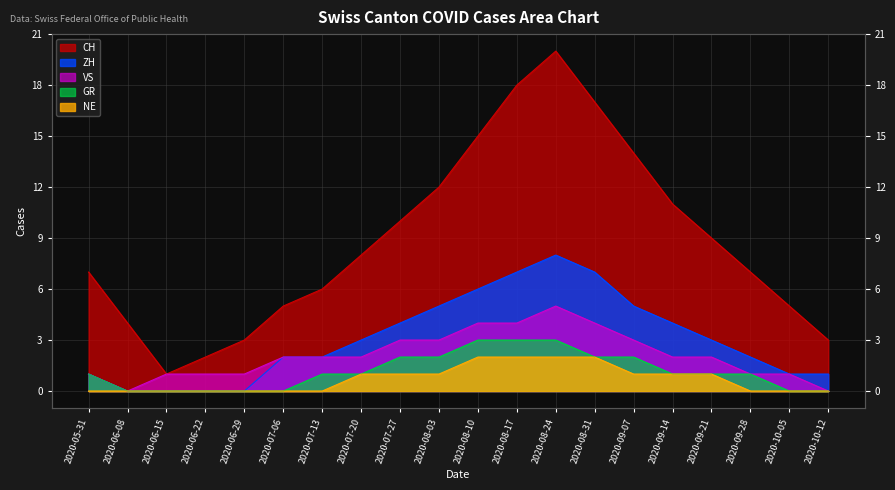

True or false: GR and NE cross at least once.

False